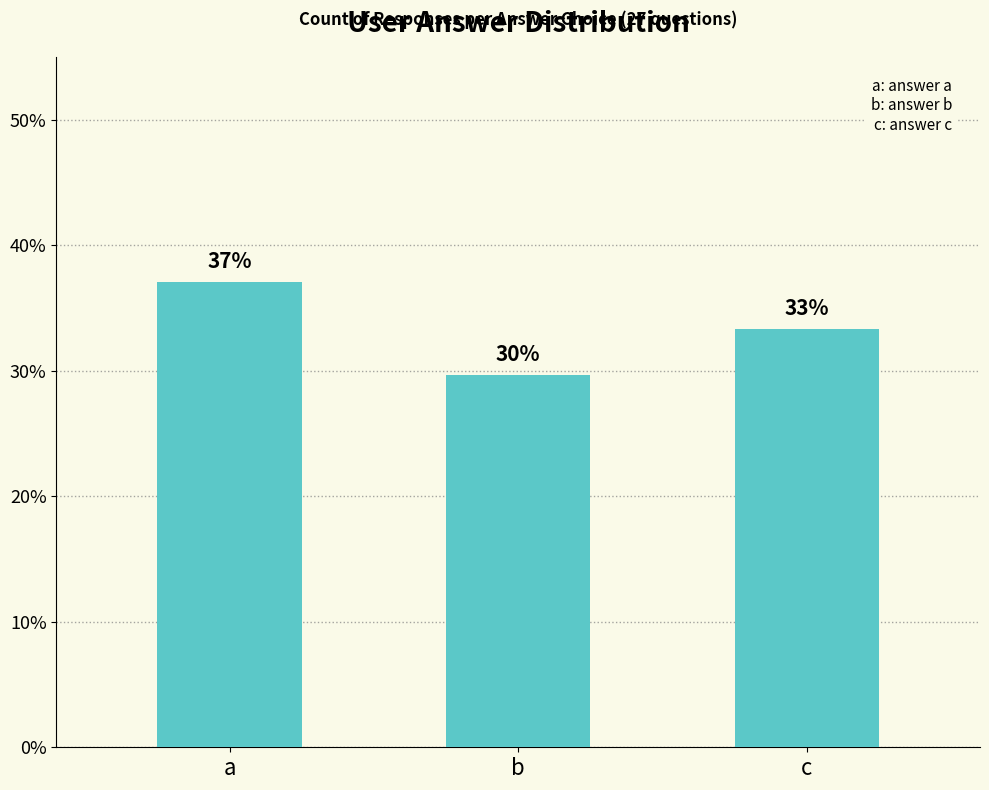

Reading left to right, transcribe all the data shown in this chart.

a=37.0	b=29.6	c=33.3